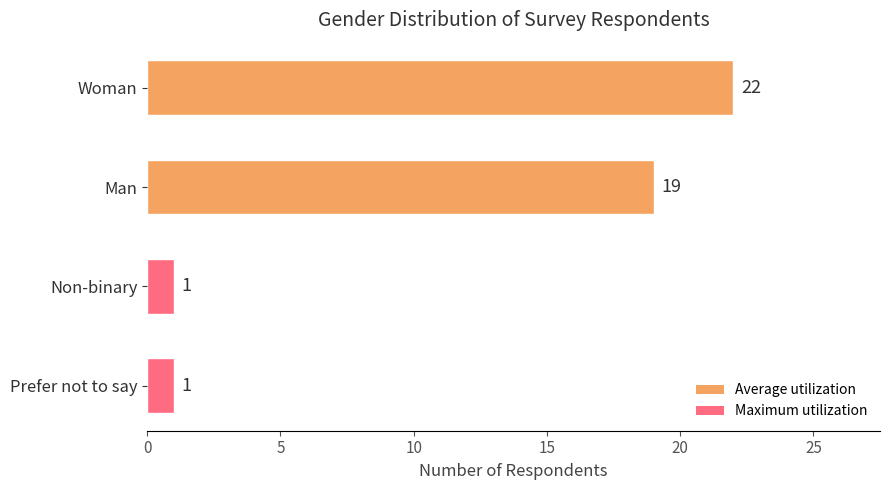

At which label is the value closest to 11?

Man